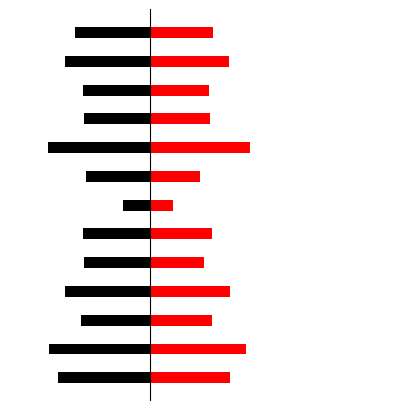

Does the chart contain stacked bars?

No